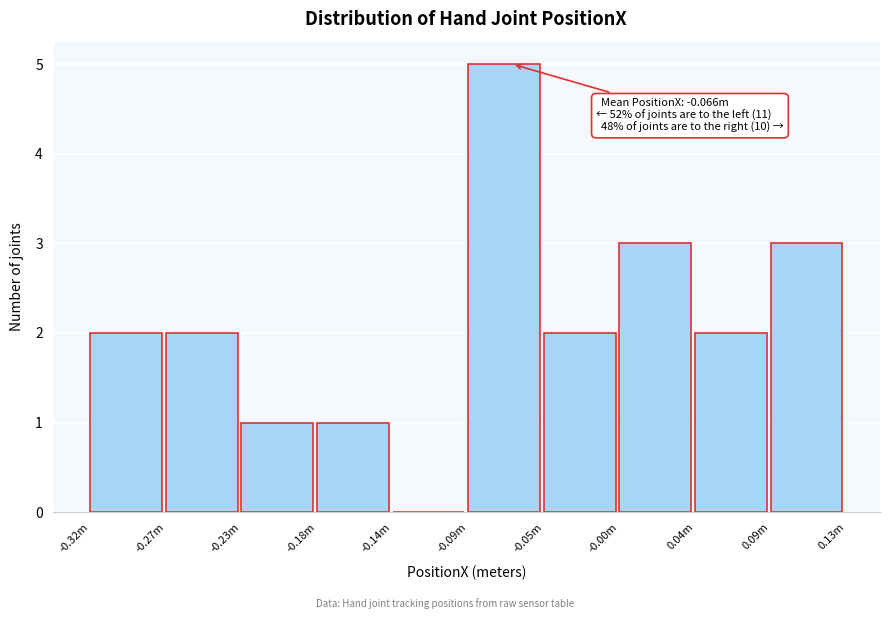

Reading left to right, transcribe all the data shown in this chart.

-0.32m=2	-0.27m=2	-0.23m=1	-0.18m=1	-0.14m=0	-0.09m=5	-0.05m=2	-0.00m=3	0.04m=2	0.09m=3